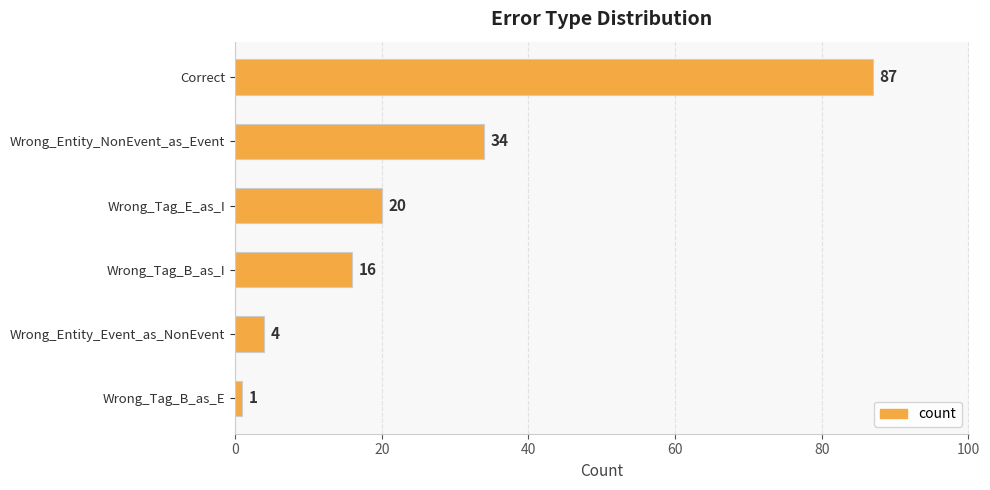

What is the label of the 4th bar from the top?

Wrong_Tag_B_as_I